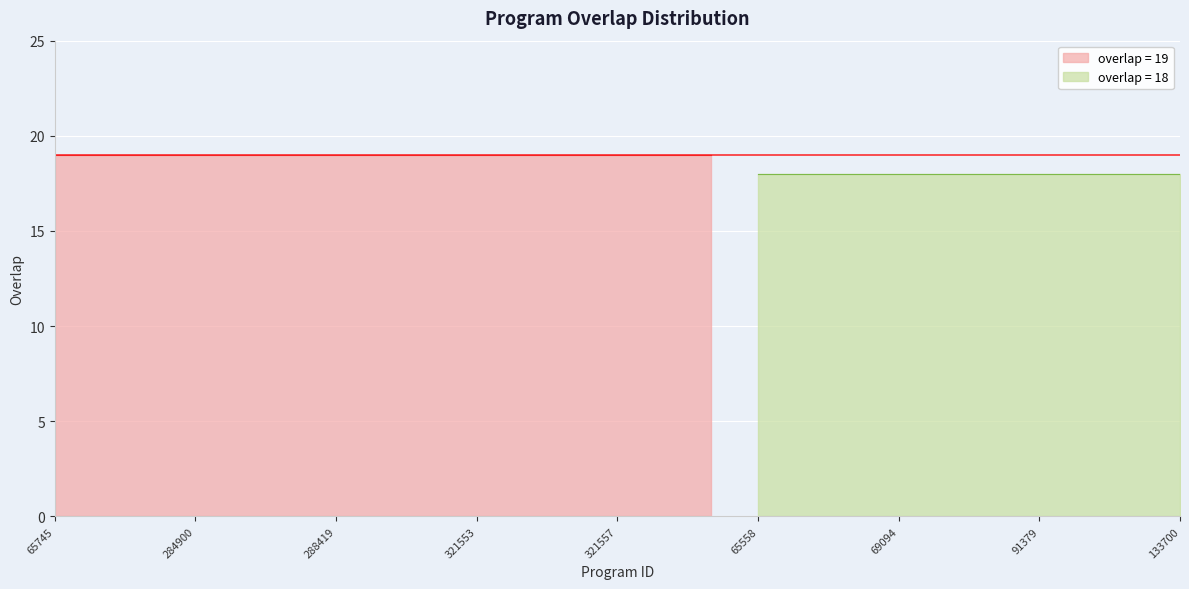

Which label corresponds to the largest value in the chart?

65745